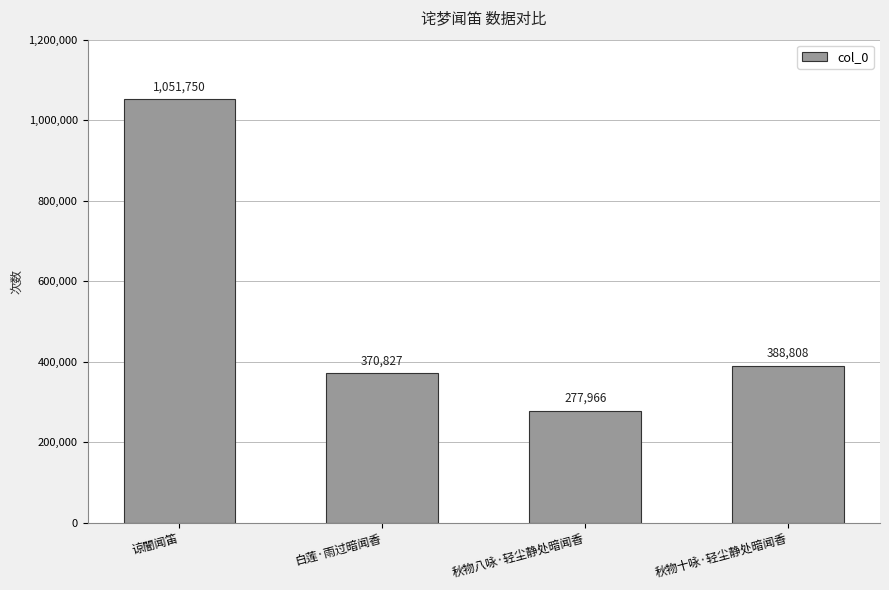

Reading left to right, what are all the values shown in this chart?

谅闇闻笛=1051750	白莲·雨过暗闻香=370827	秋物八咏·轻尘静处暗闻香=277966	秋物十咏·轻尘静处暗闻香=388808